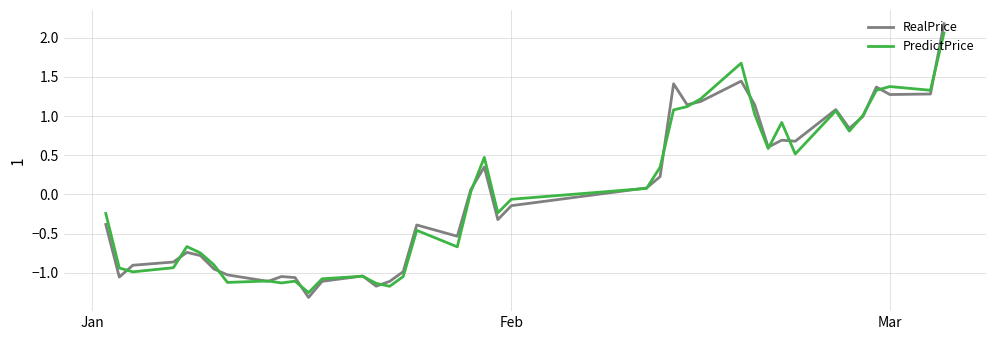

What is the highest value of the PredictPrice series?

2.1